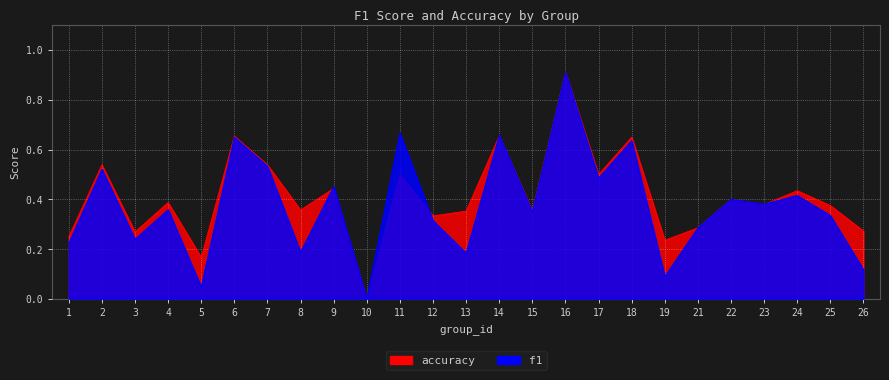

What is the total value across all series at 6?

1.3